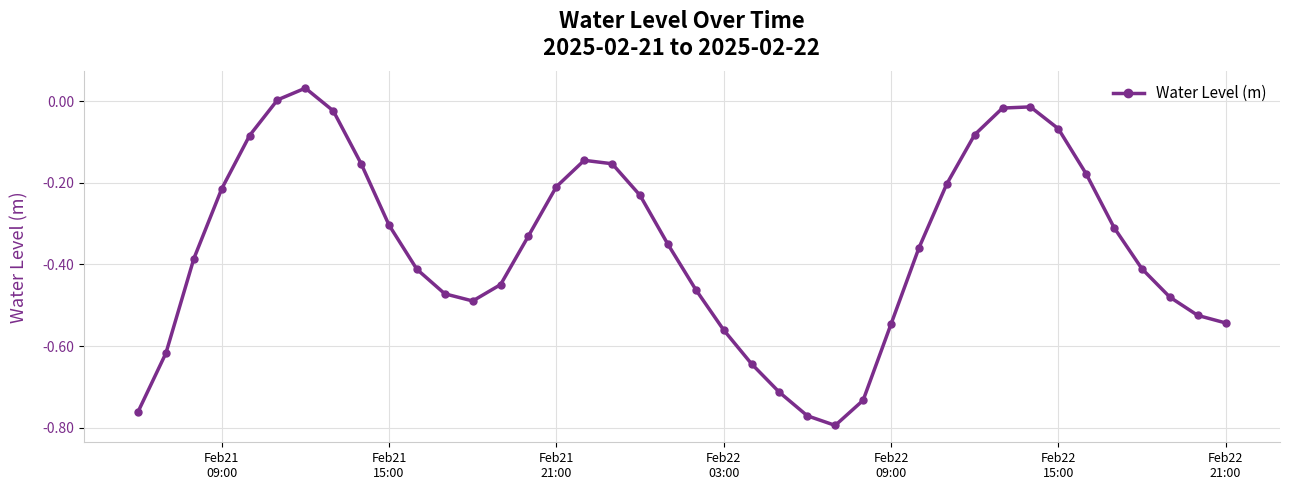

How many points are lower than both their immediate neighbors (excluding endpoints)?

2